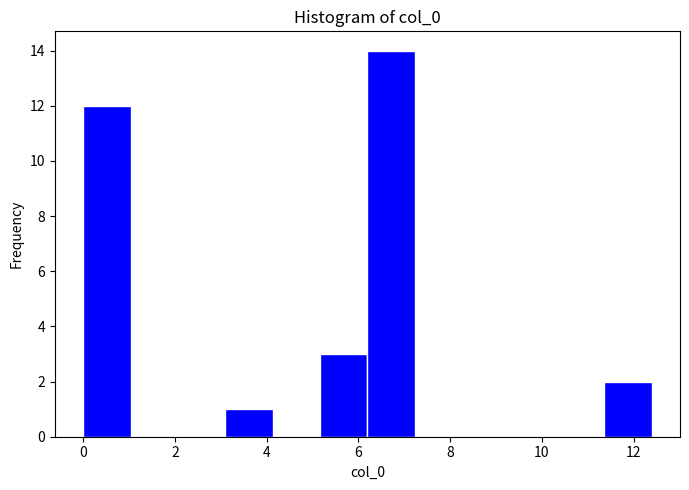

Reading left to right, transcribe this chart: for each bar, give the range it covers on the x-axis and its height. Neither the bar edges nor the heights are printed on the chart, so give them approximately, as read against the axes.

0.0 to 1.0: 12
1.0 to 2.0: 0
2.0 to 3.0: 0
3.0 to 4.2: 1
4.2 to 5.2: 0
5.2 to 6.2: 3
6.2 to 7.2: 14
7.2 to 8.2: 0
8.2 to 9.2: 0
9.2 to 10.4: 0
10.4 to 11.4: 0
11.4 to 12.4: 2